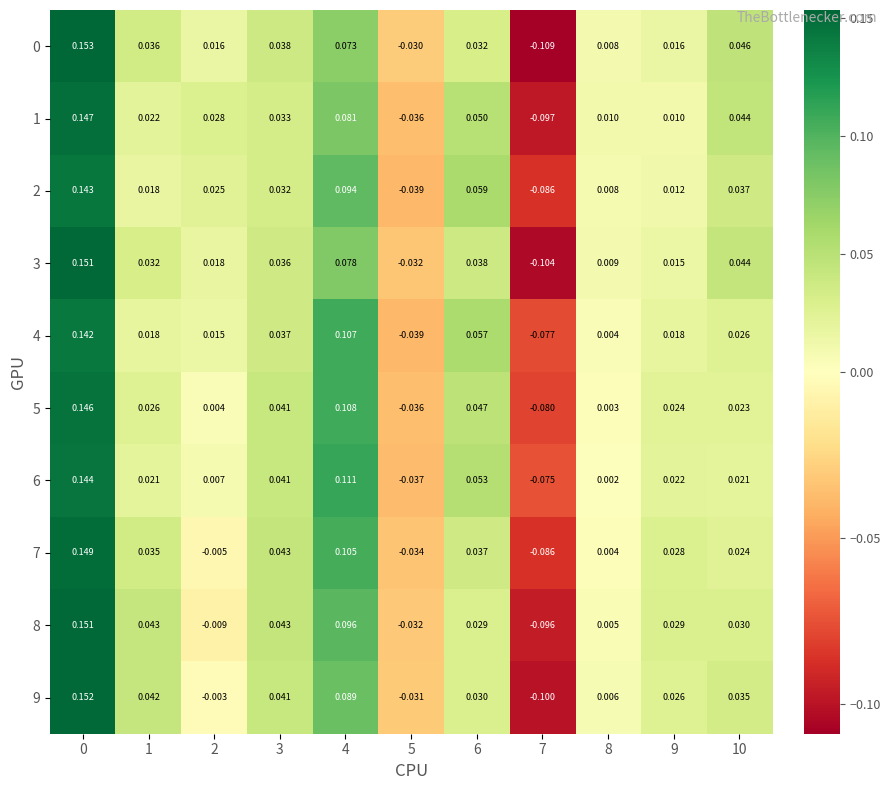

Is the value of 5 at 3 greater than the value of 7 at 10?

Yes